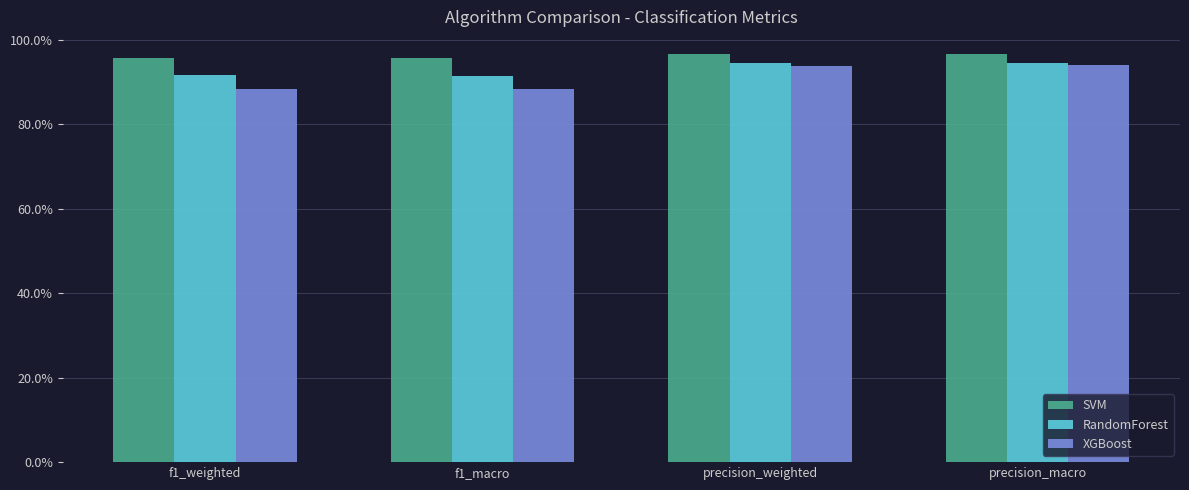

Which label corresponds to the largest value in the chart?

precision_weighted